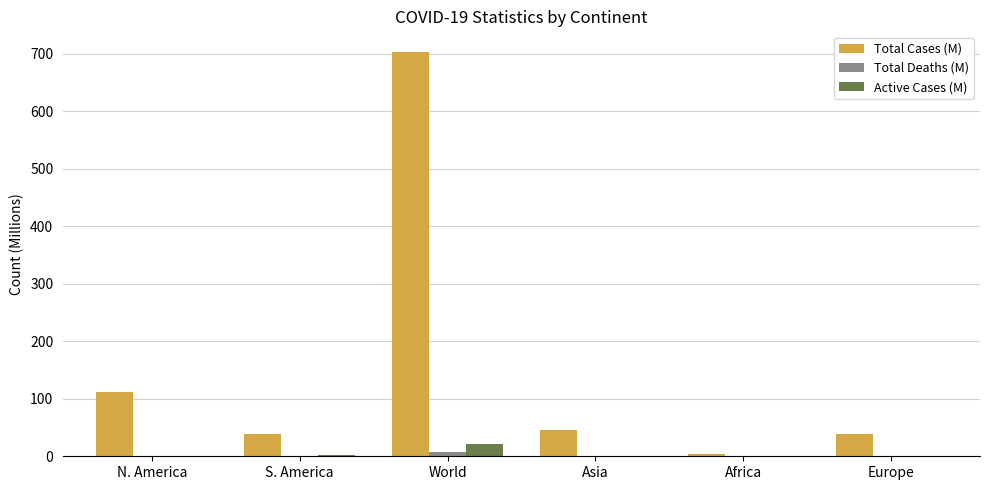

Which category has the highest value in the Active Cases (M) series?

World